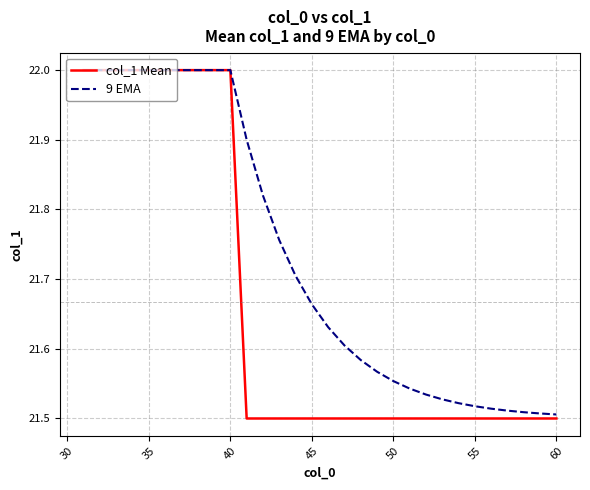

Which series has the largest total across all categories?

9 EMA